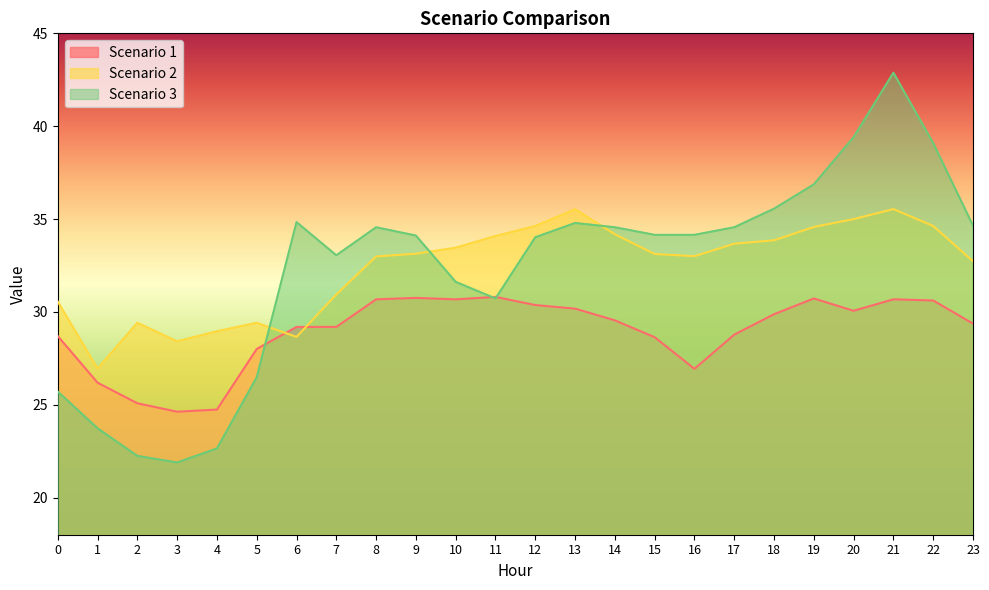

What is the spread (max minus min) of values at 4?

6.3